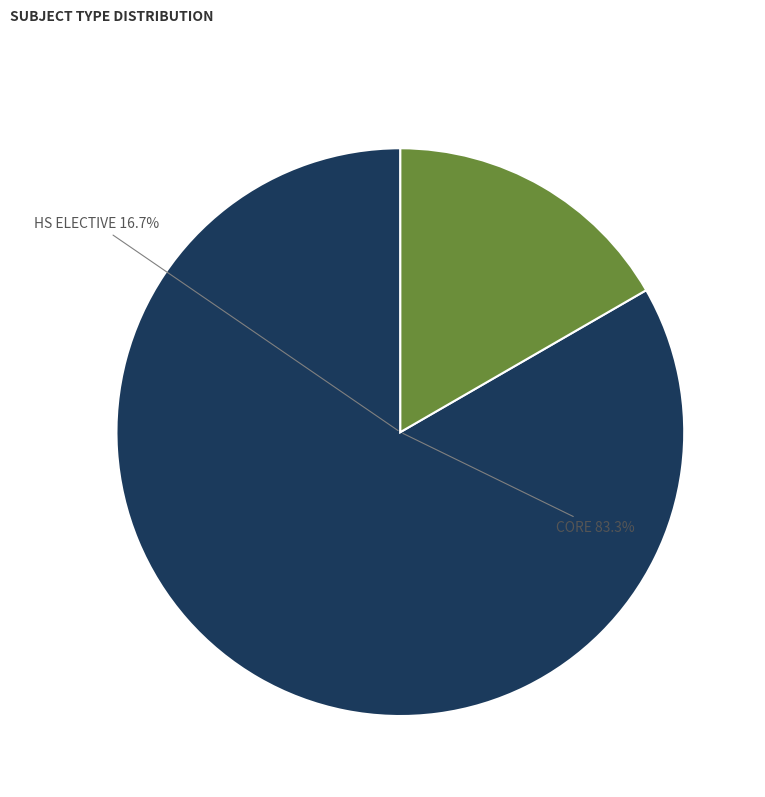

Between HS ELECTIVE and CORE, which is larger?

CORE